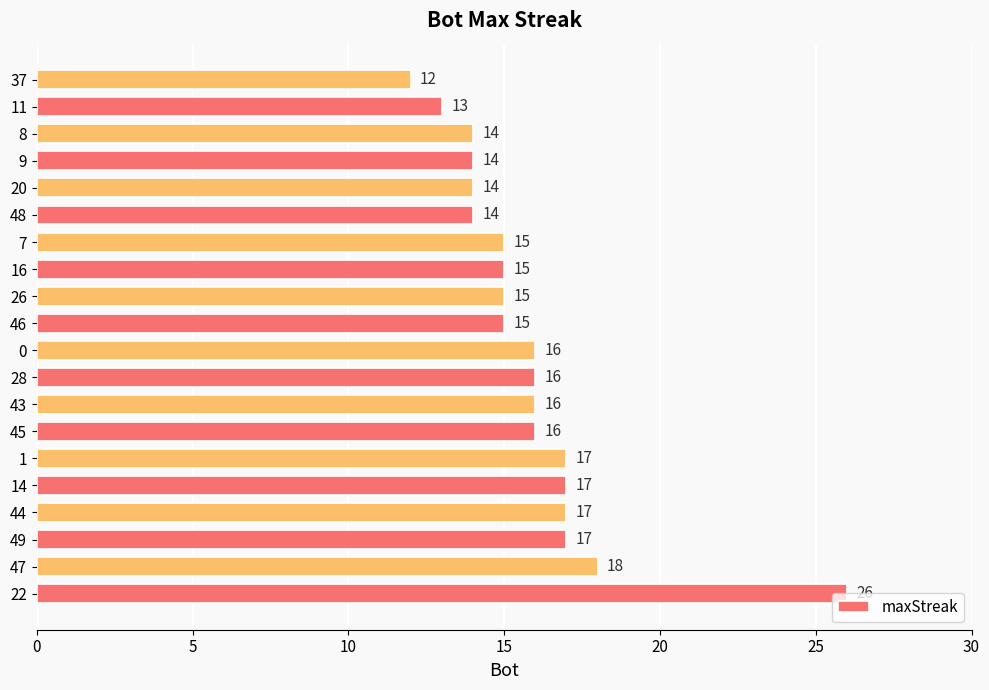

Are the bars grouped side by side (vs. stacked)?

No